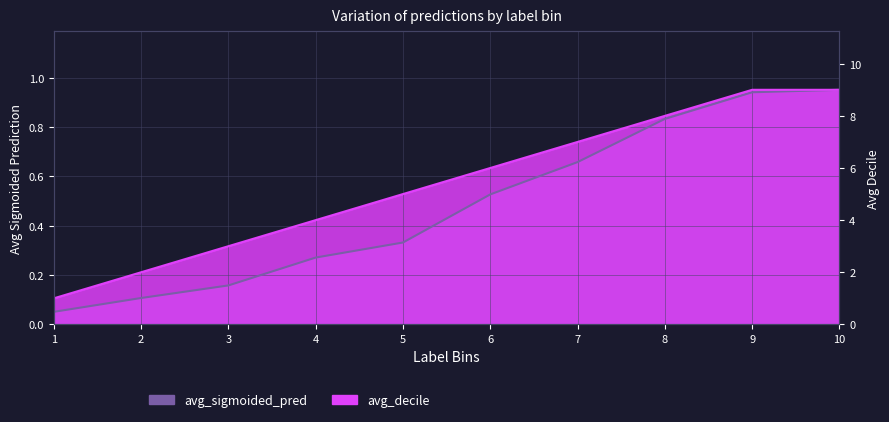

Count the number of data series in this chart.

2